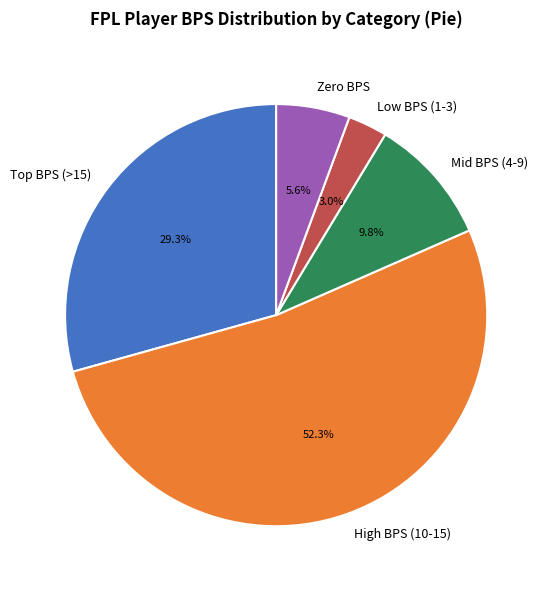

Rank the categories by value from highest to lowest.

High BPS (10-15), Top BPS (>15), Mid BPS (4-9), Zero BPS, Low BPS (1-3)